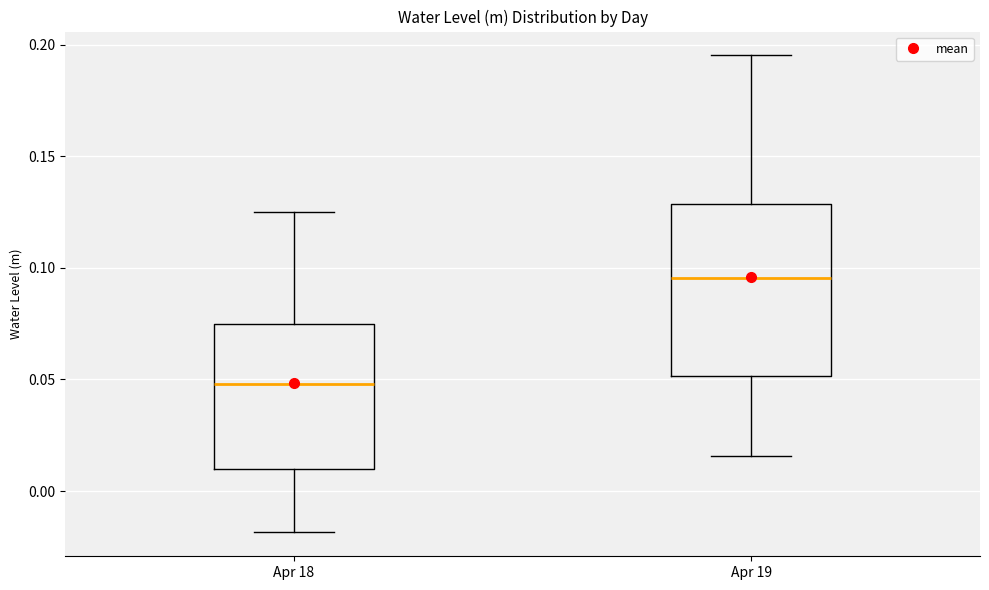

Which box is the tallest, from its lower edge to its upper edge?

Apr 19